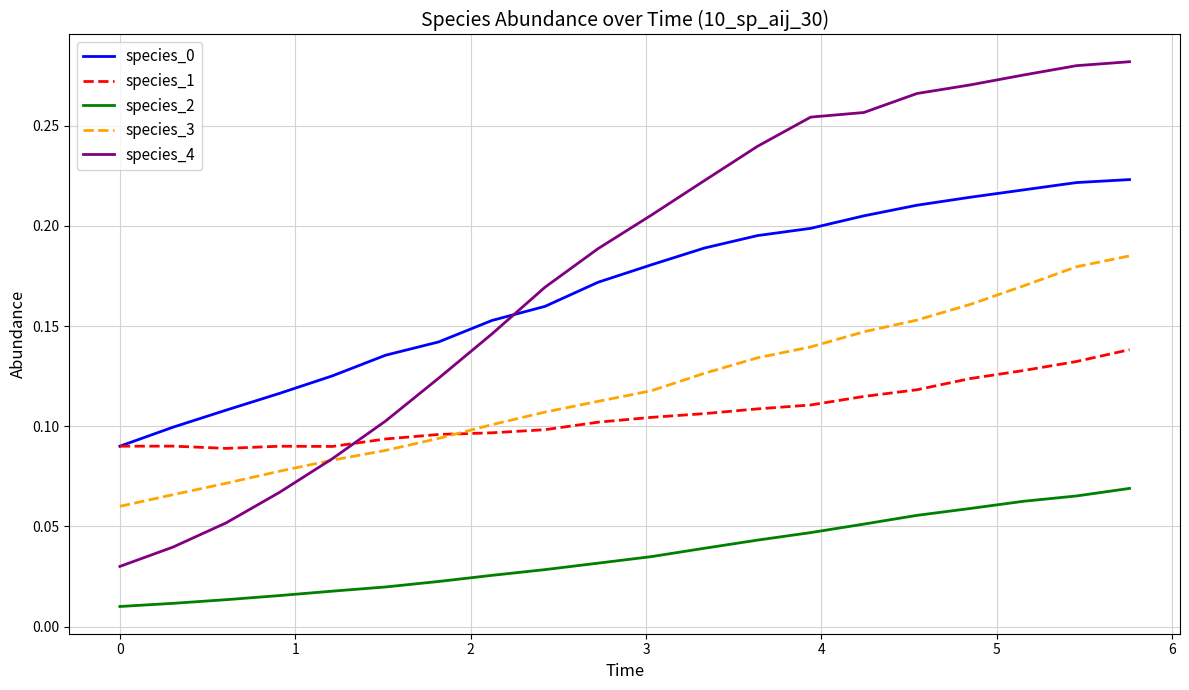

Which series has the largest range (max minus min)?

species_4